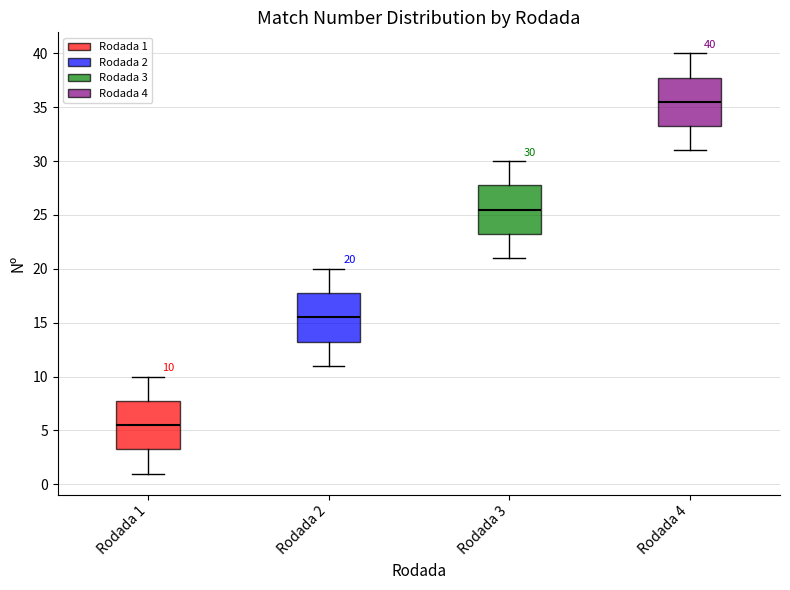

Which box's median line is the highest?

Rodada 4